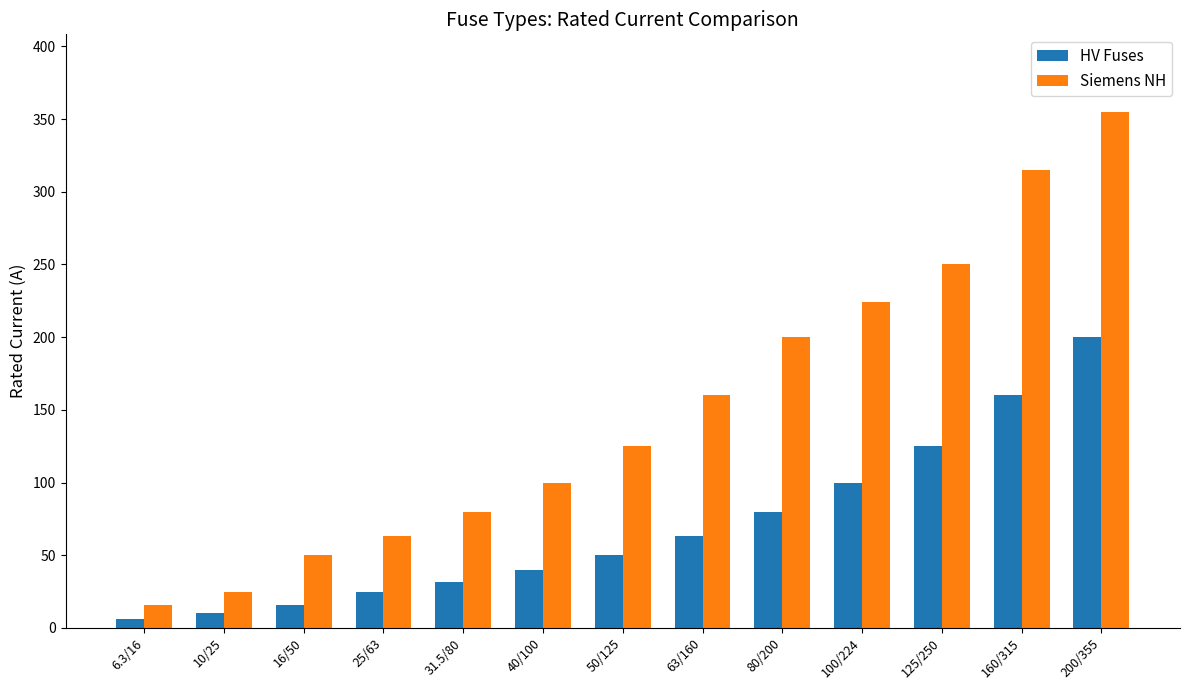

What is the total value across all series at 80/200?

280.0